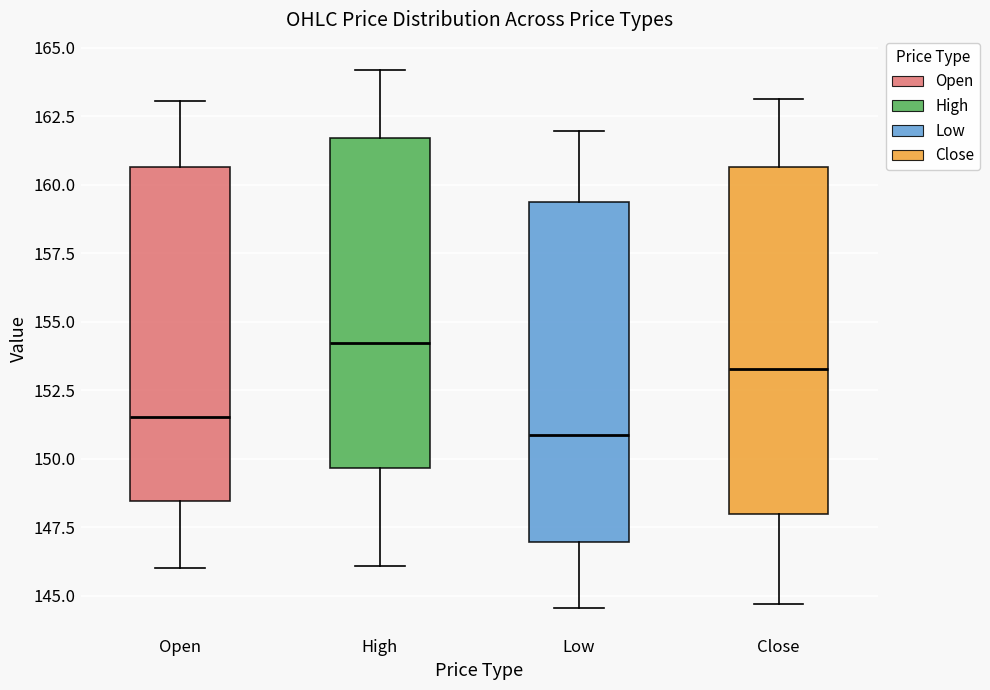

Where is the upper edge of the box for Low on the y-axis? The values are not printed on the chart, so give them approximately, as read against the axis.

159.5